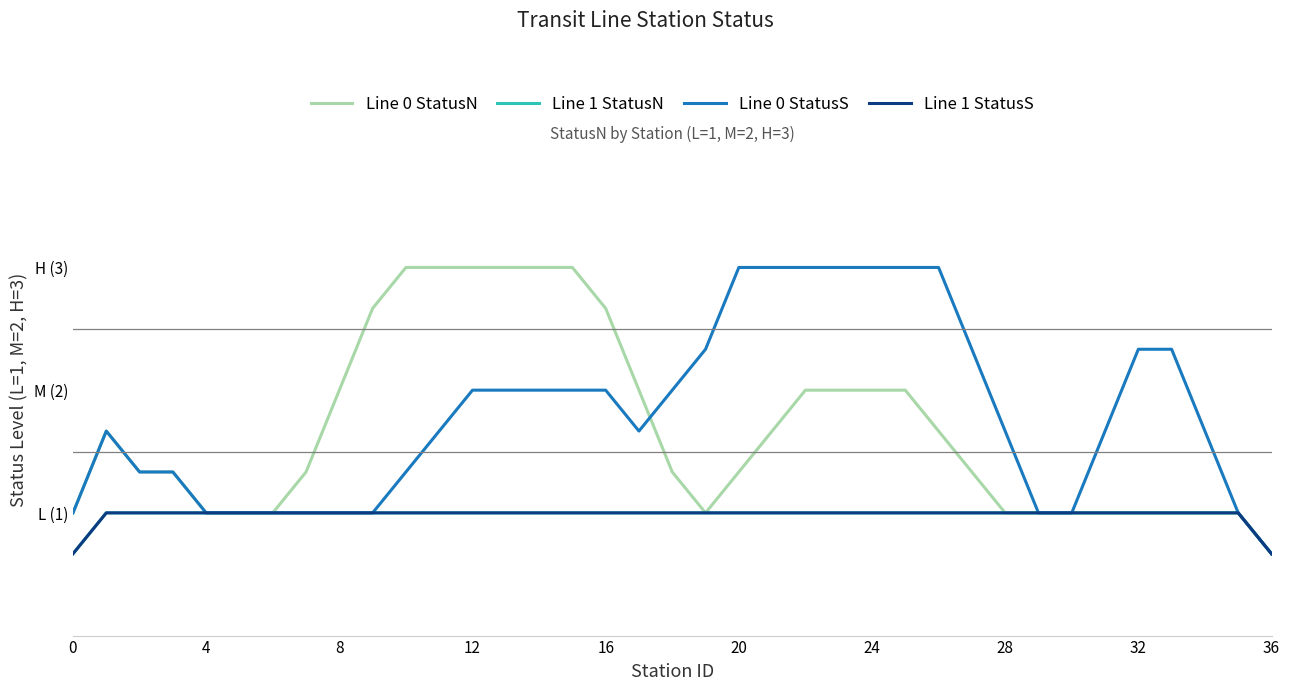

After their last crossing, which series has the higher values: Line 0 StatusS or Line 0 StatusN?

Line 0 StatusS